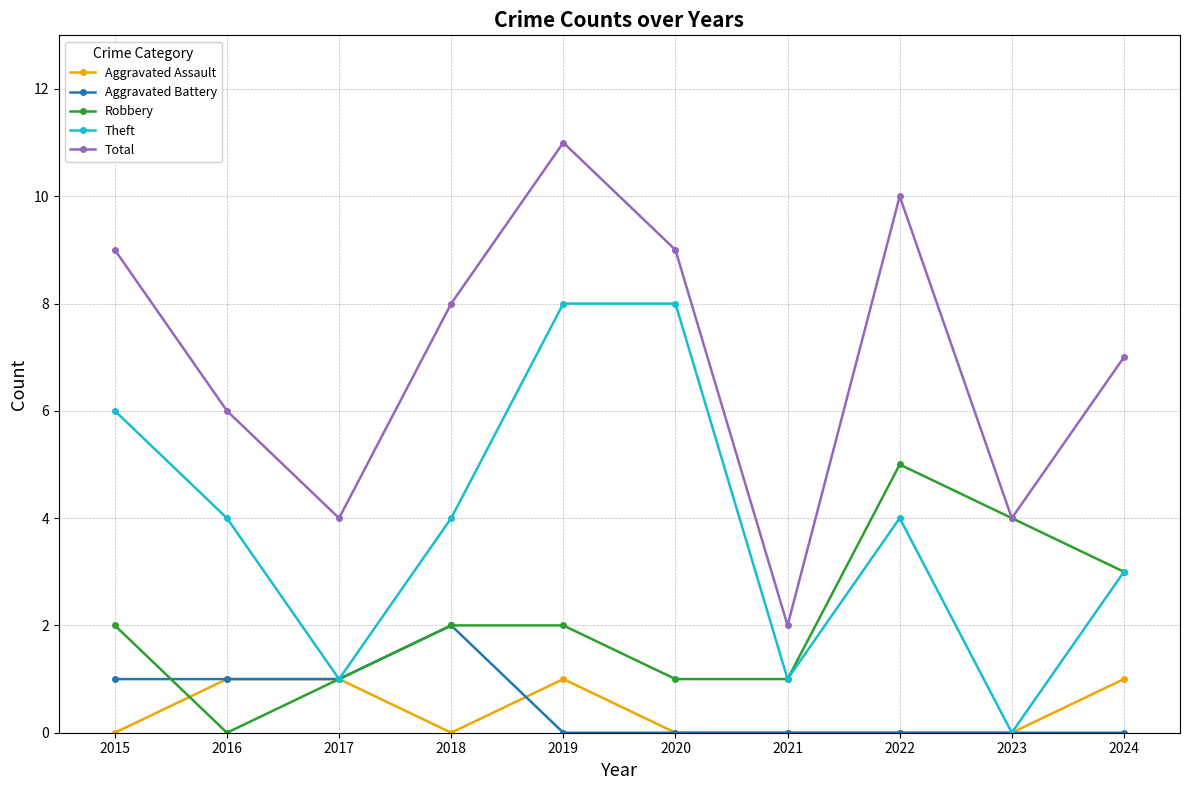

What is the spread (max minus min) of values at 2018?

8